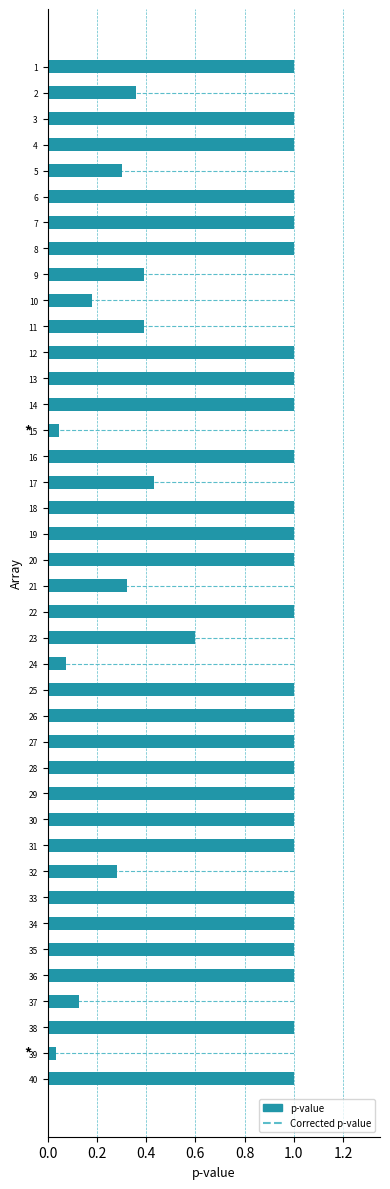

Does the chart contain stacked bars?

No